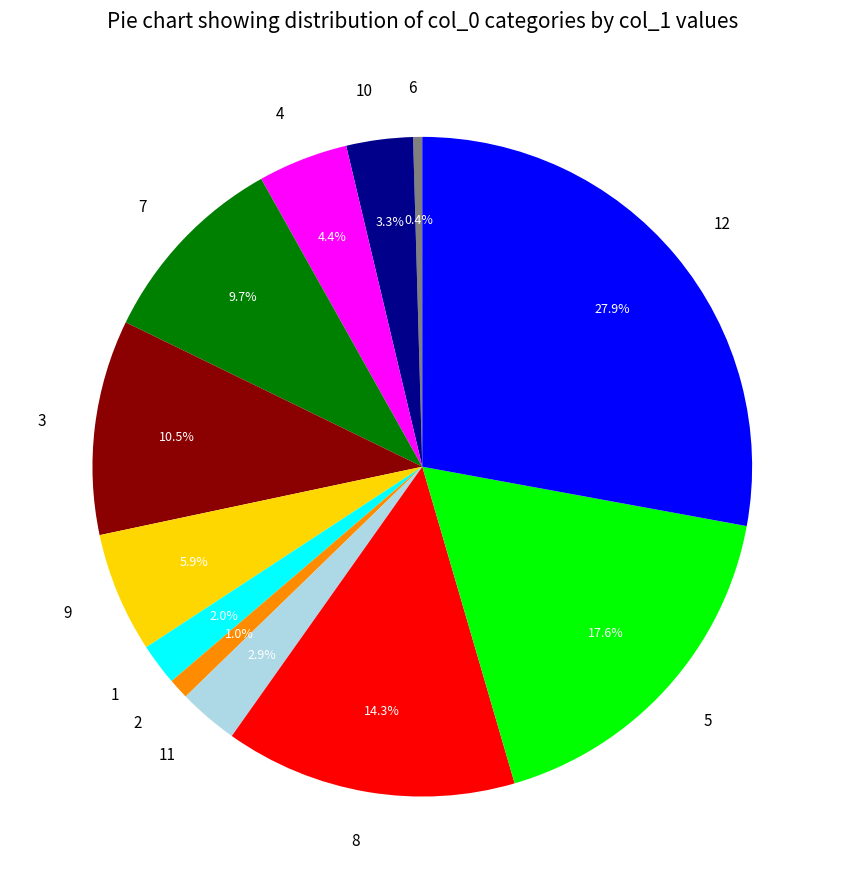

Combined, what portion of the pie is 9 and 4?

10.3%